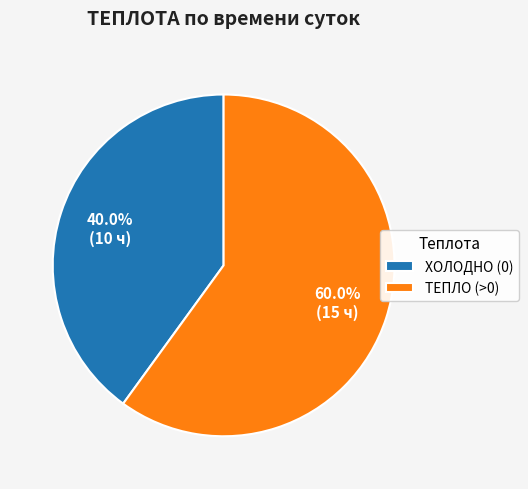

Does ТЕПЛО (>0) represent more than half of the total?

Yes